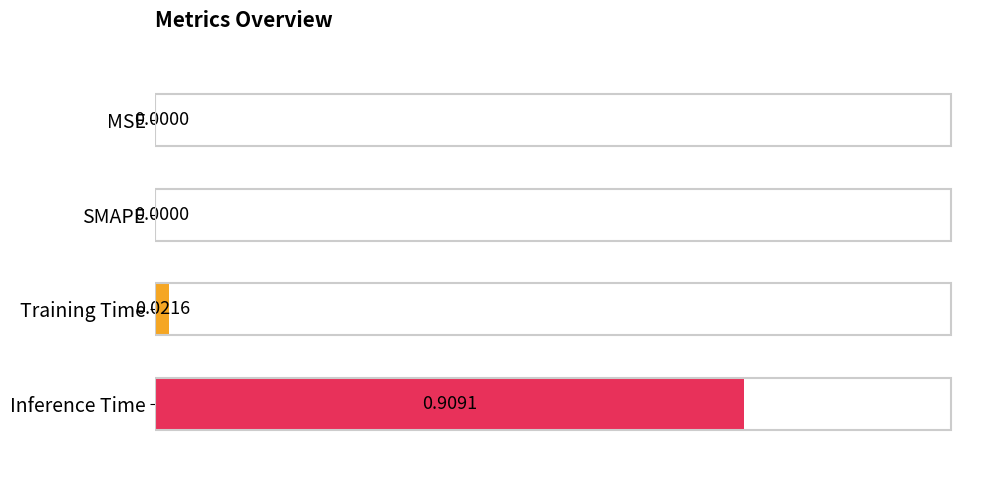

At which category does the chart reach its peak across all series?

Inference Time